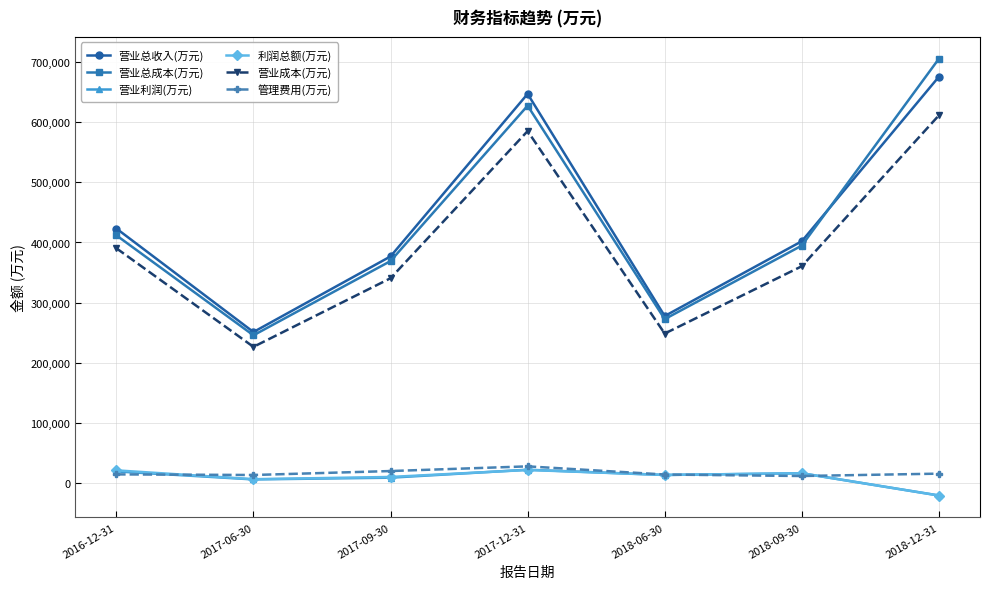

At how many categories does at least one series exceed 394905?

4